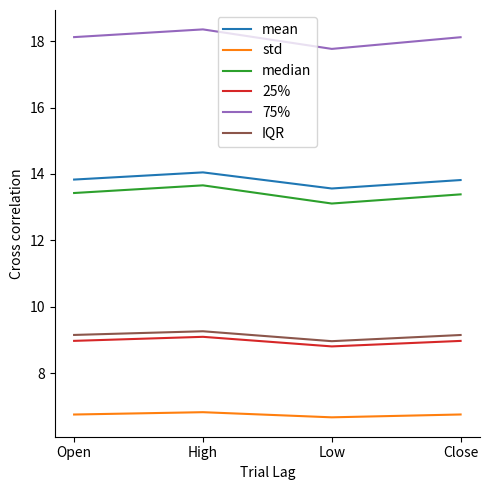

How many interior local valleys does the 75% series have?

1